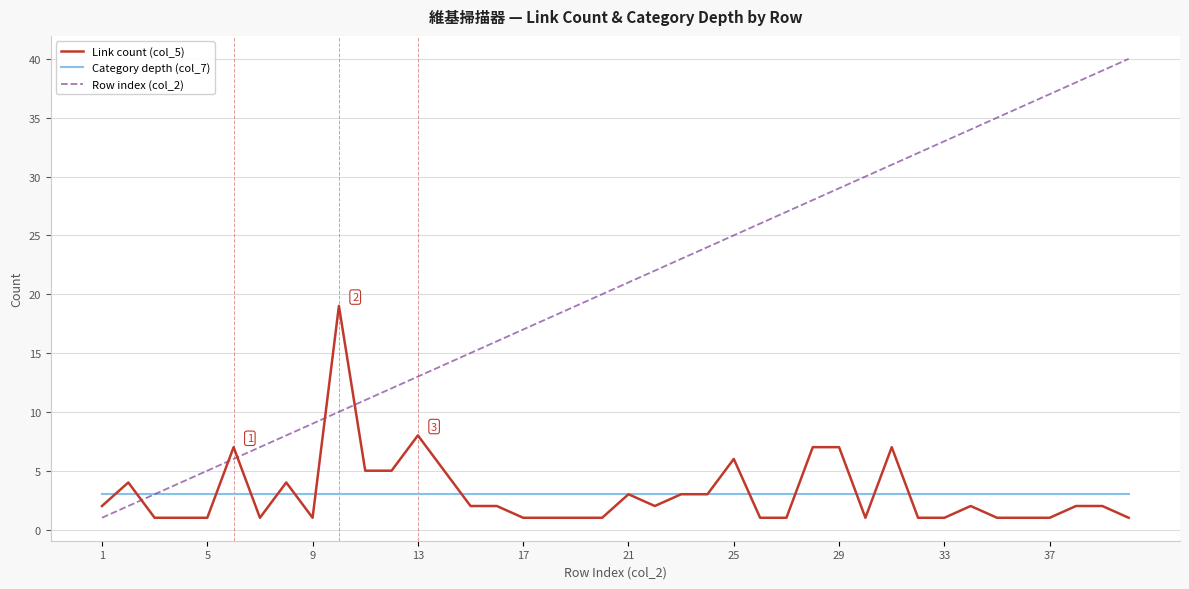

Rank the series by their maximum value, from highest to lowest.

Row index (col_2), Link count (col_5), Category depth (col_7)